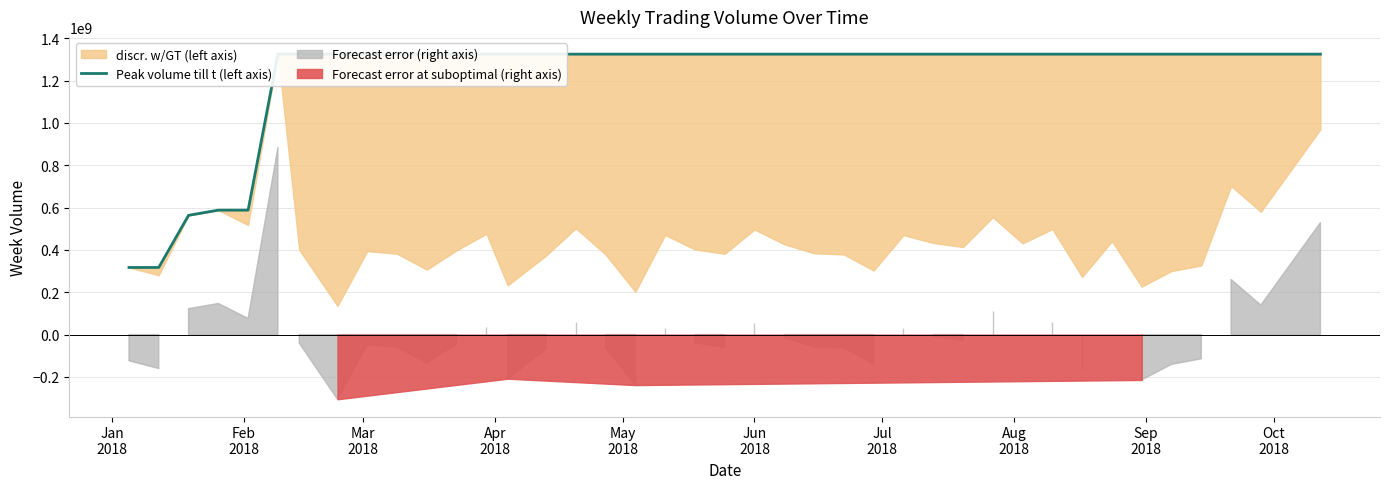

What is the value of the 30th point from the left?

1325017452